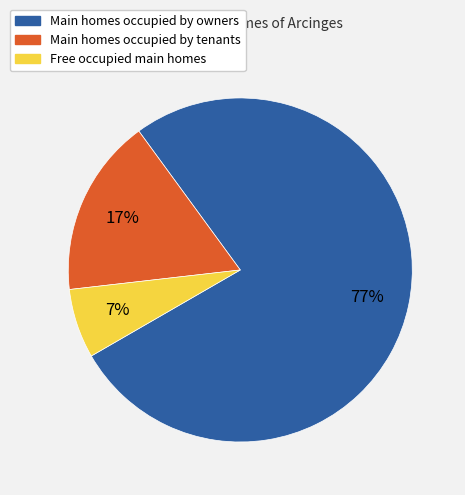

Is there any slice that represents more than half of the pie?

Yes